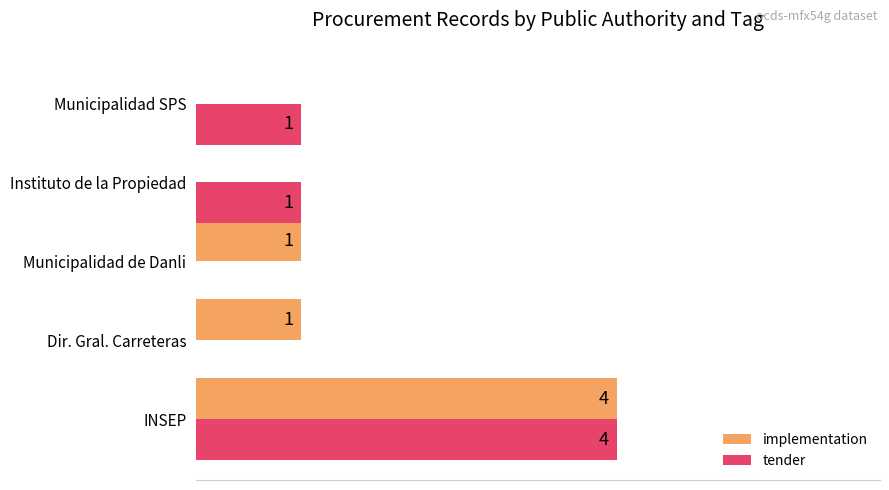

At which category is the sum across all series the highest?

INSEP